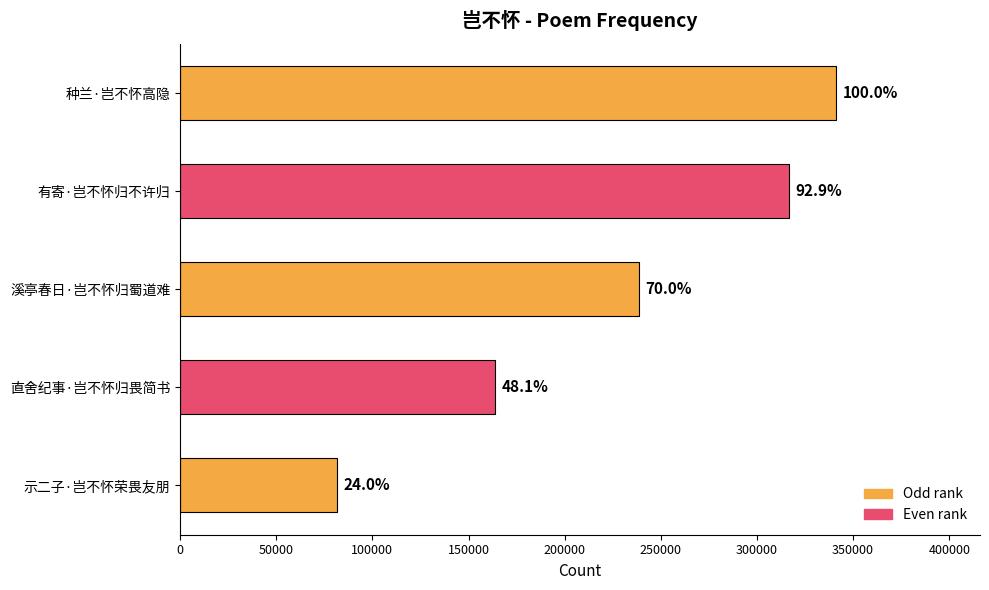

Are the bars horizontal?

Yes